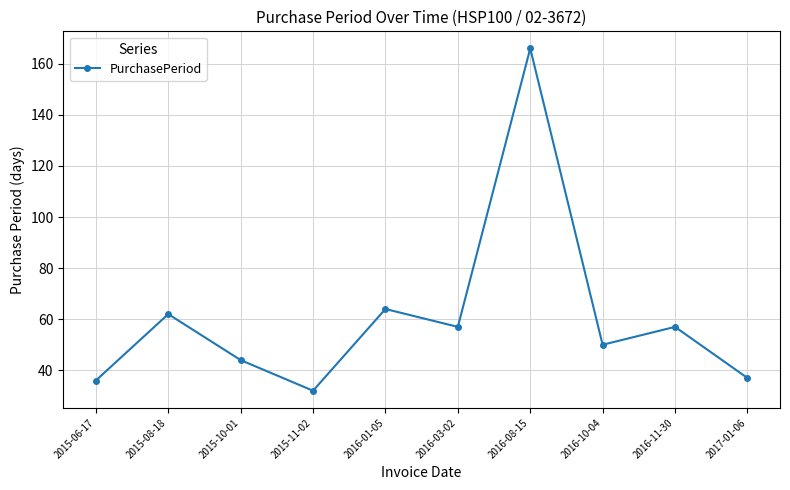

Reading left to right, list all the values displayed in this chart.

2015-06-17=36	2015-08-18=62	2015-10-01=44	2015-11-02=32	2016-01-05=64	2016-03-02=57	2016-08-15=166	2016-10-04=50	2016-11-30=57	2017-01-06=37